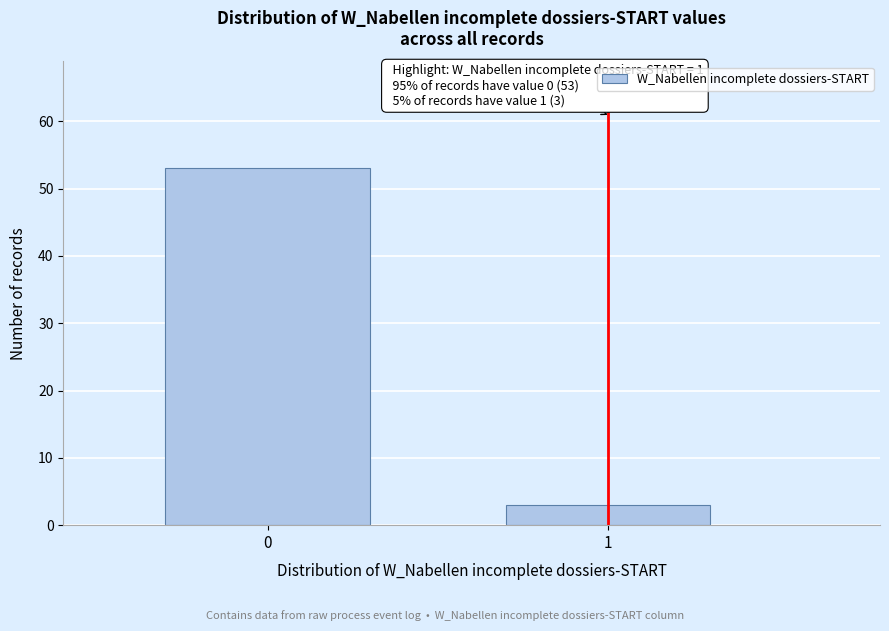

Reading left to right, extract all data points from this chart.

53	3